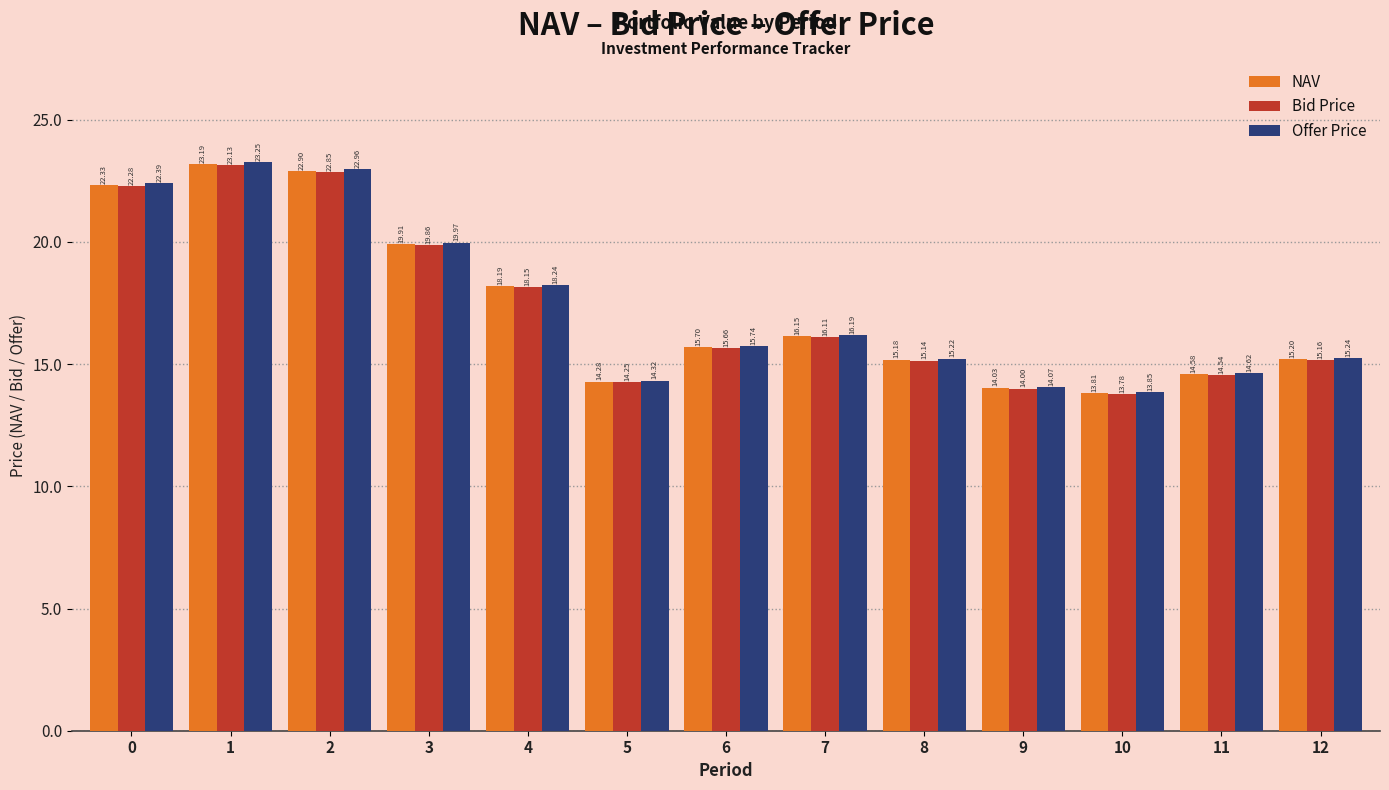

What is the sum of the Offer Price values at 0 and 3?

42.4